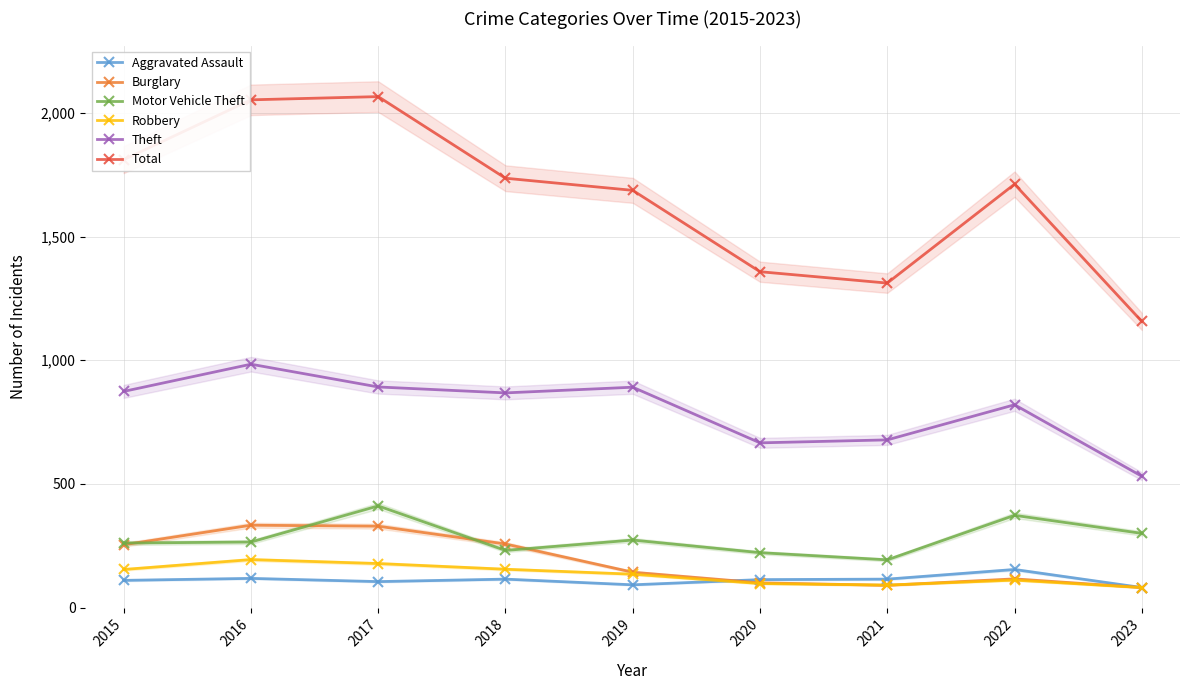

Is this an area chart (filled region under the line)?

No